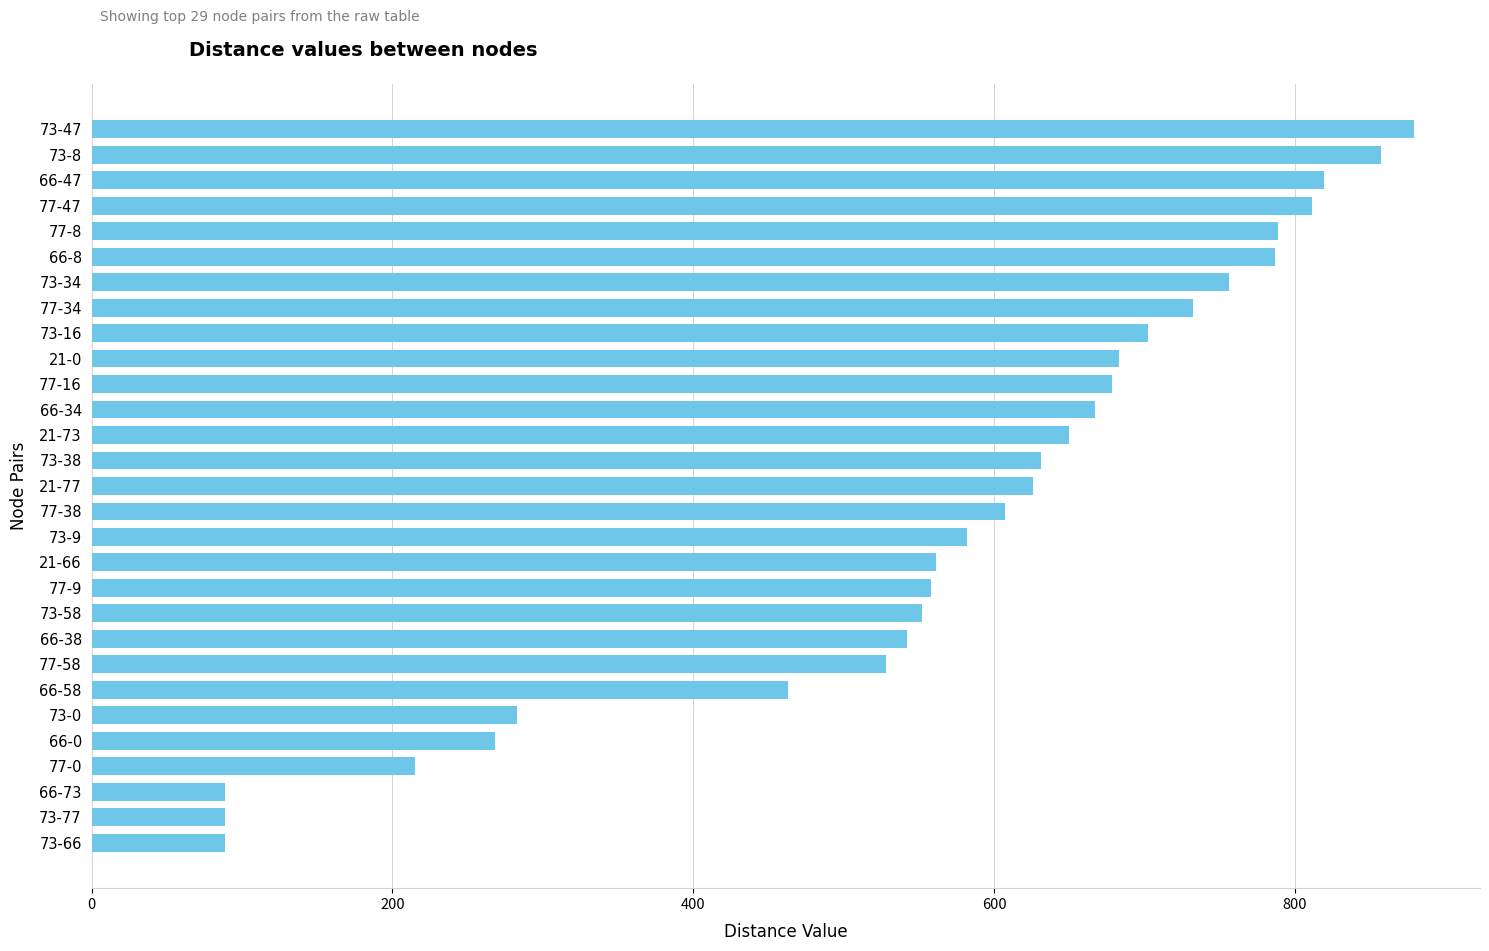

What is the minimum value shown in the chart?

89